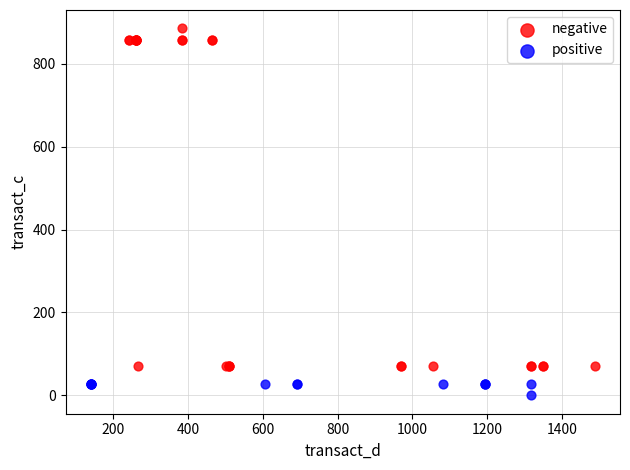

Which series contains the highest Y value?

negative